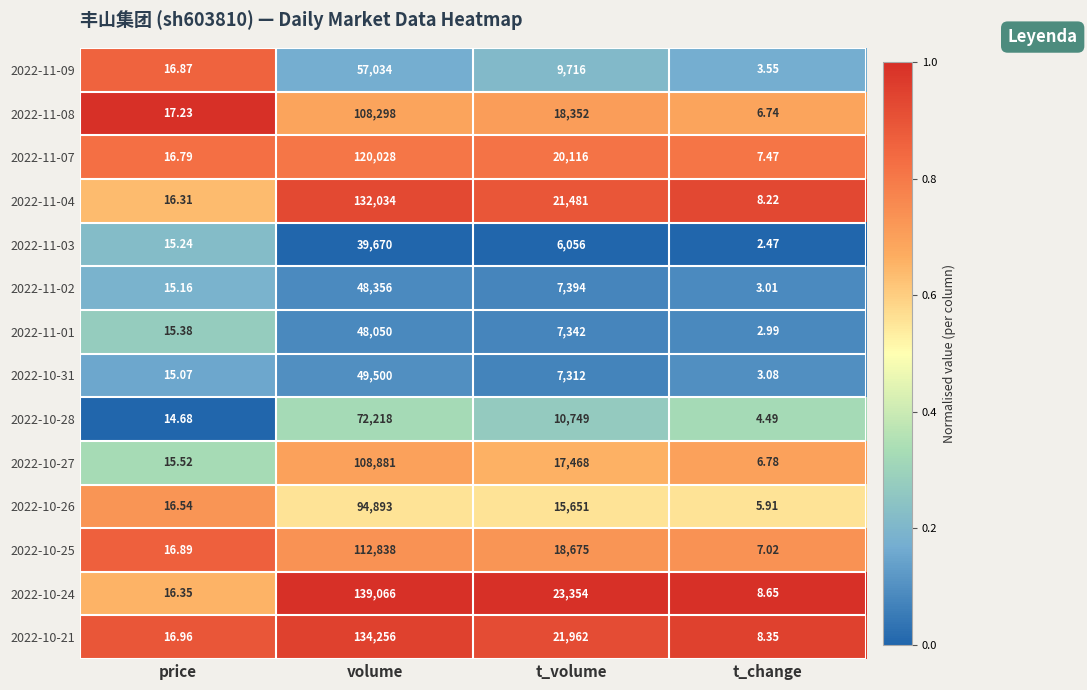

Is the value of 2022-10-26 at price greater than the value of 2022-11-02 at volume?

No